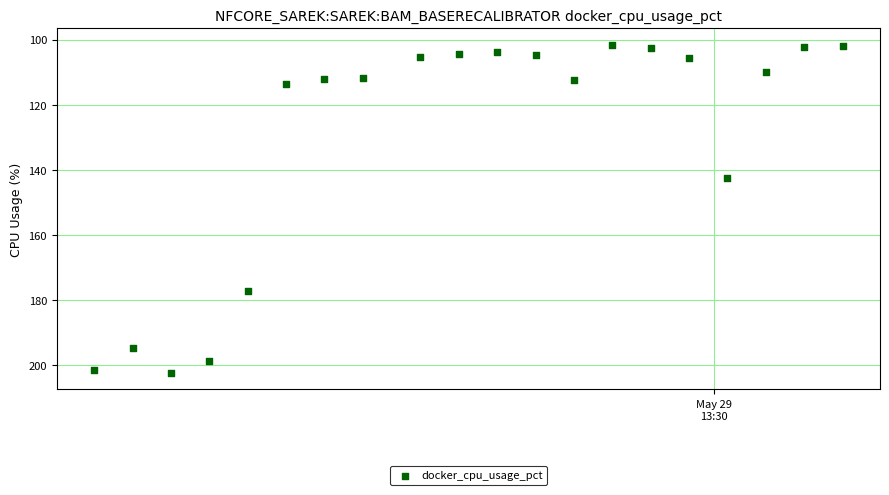

What is the range of Y values (max minus min)?

100.8